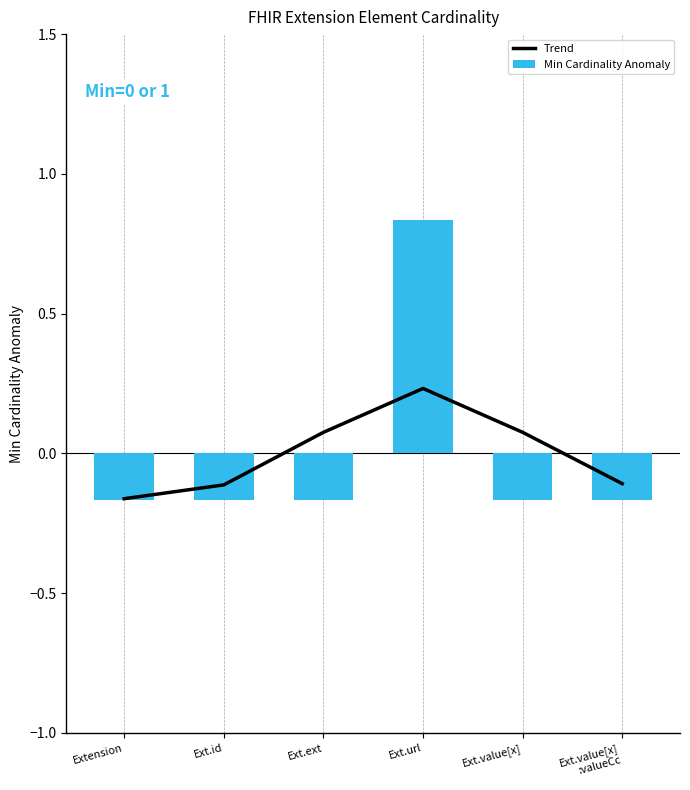

What is the spread (max minus min) of values at Ext.value[x]?

0.2